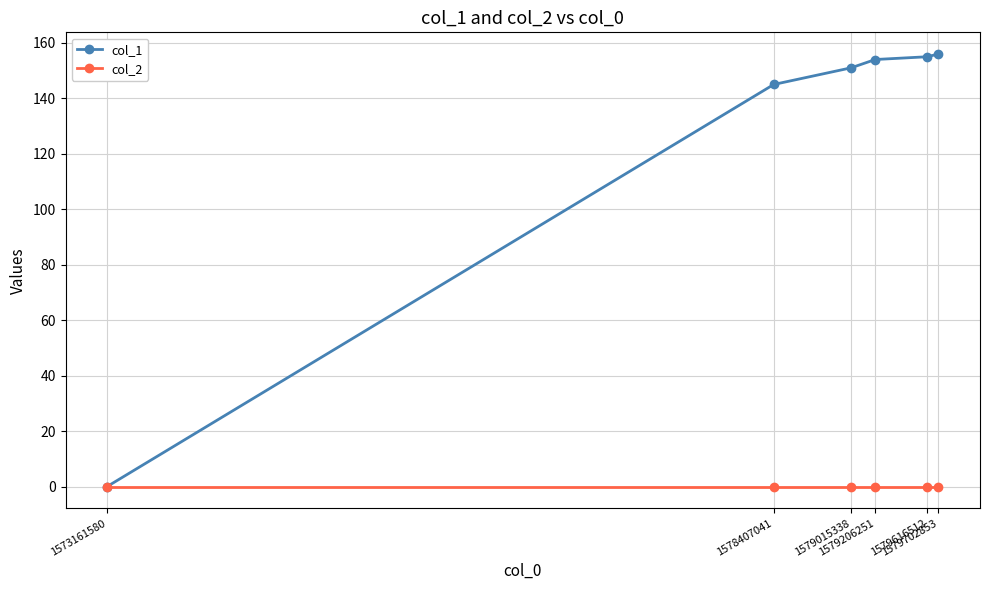

Reading left to right, what are all the values shown in this chart?

col_1: 0	145	151	154	155	156
col_2: 0	0	0	0	0	0